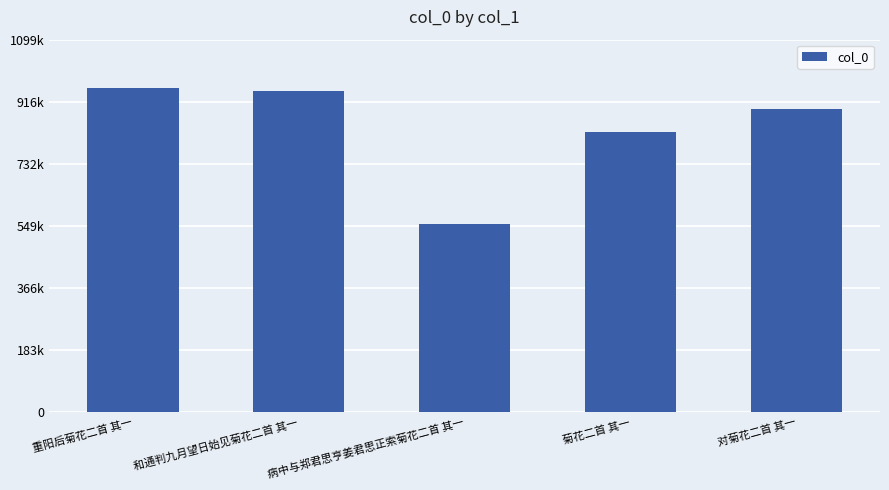

Which has a higher value, 菊花二首 其一 or 病中与郑君思亨姜君思正索菊花二首 其一?

菊花二首 其一